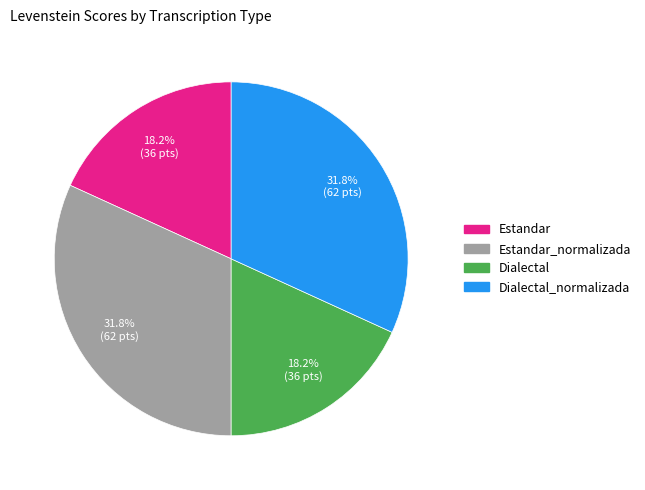

Is there any slice that represents more than half of the pie?

No